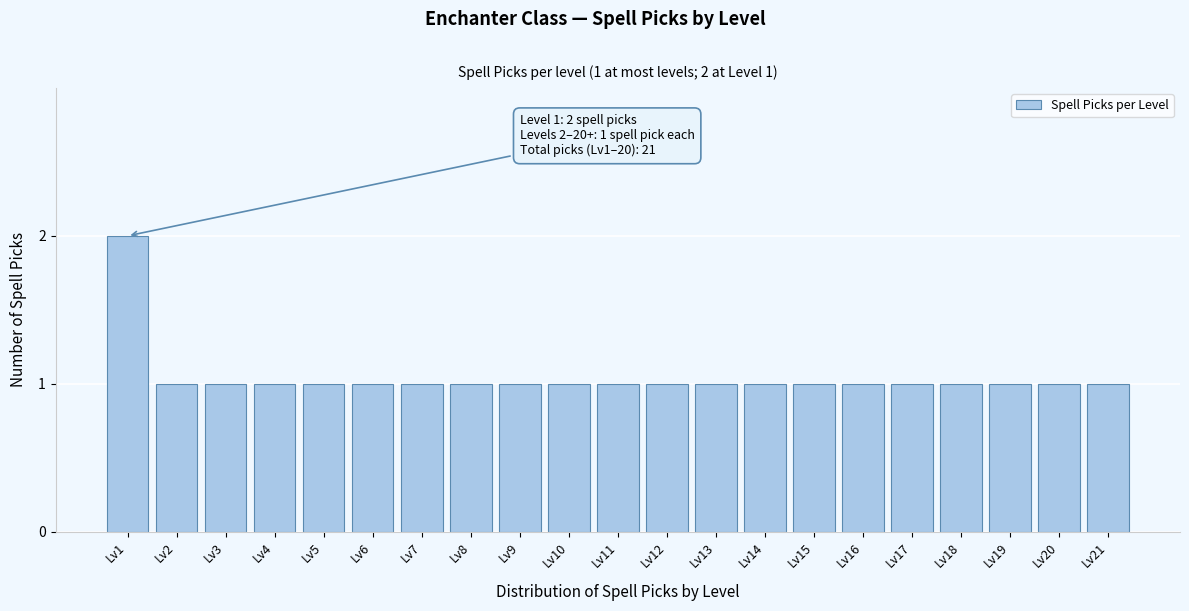

Reading right to left, extract all data points from this chart.

1	1	1	1	1	1	1	1	1	1	1	1	1	1	1	1	1	1	1	1	2